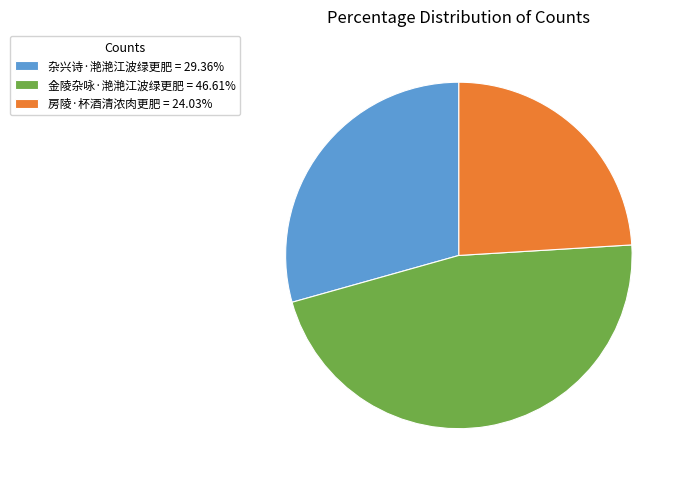

Combined, do 杂兴诗·滟滟江波绿更肥 = 29.36% and 金陵杂咏·滟滟江波绿更肥 = 46.61% account for over 50%?

Yes